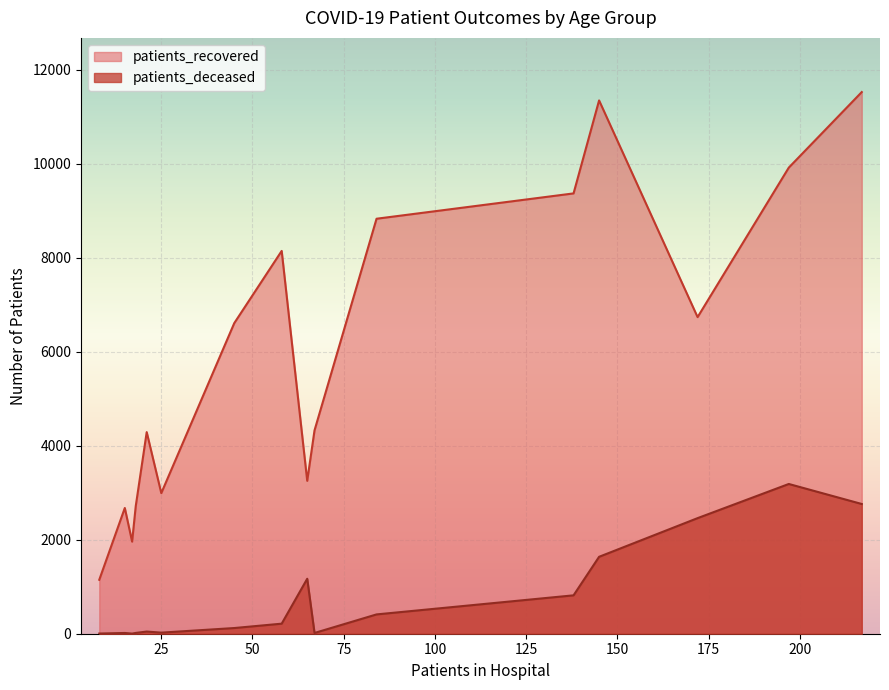

Between 50 - 54 and 75 - 79, which series saw the biggest shift?

patients_recovered